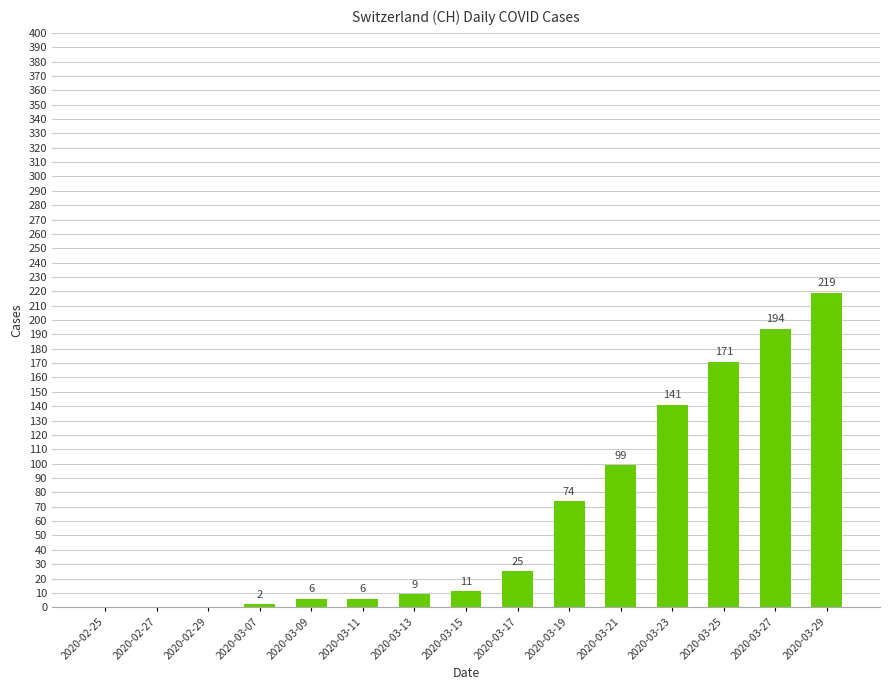

What is the change in value from 2020-02-29 to 2020-03-13?

+9